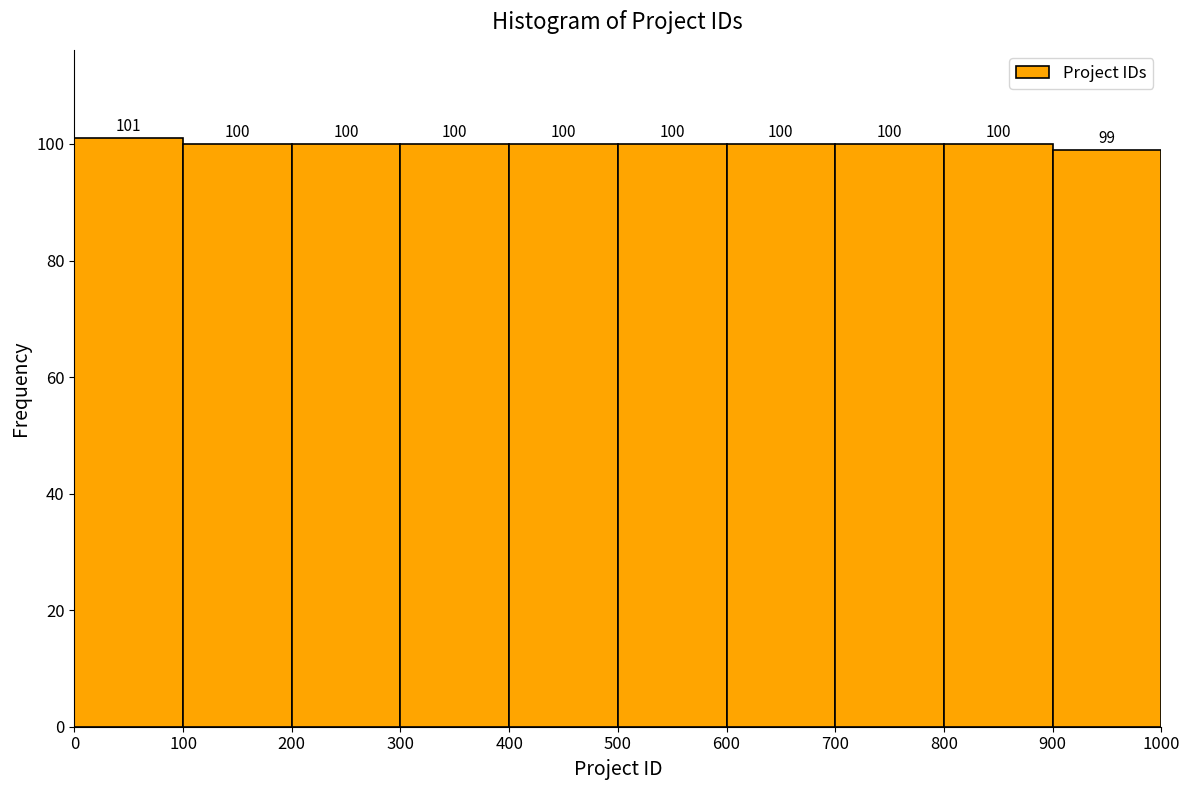

Reading left to right, list every bar in this chart as the range it spans on the x-axis followed by its height.

0 to 100: 101
100 to 200: 100
200 to 300: 100
300 to 400: 100
400 to 500: 100
500 to 600: 100
600 to 700: 100
700 to 800: 100
800 to 900: 100
900 to 1000: 99